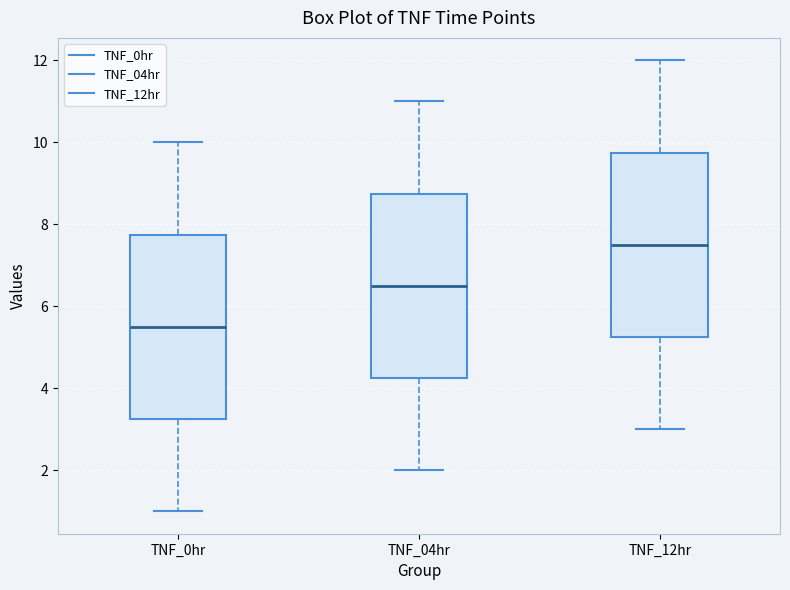

Reading left to right, read every box against the y-axis: the position of its median line, the range the box covers, and the ends of its whiskers. The values are not printed on the chart, so give them approximately, as read against the axis.

TNF_0hr: median 5.6, box 3.2 to 7.8, whiskers 1.0 to 10.0
TNF_04hr: median 6.6, box 4.2 to 8.8, whiskers 2.0 to 11.0
TNF_12hr: median 7.6, box 5.2 to 9.8, whiskers 3.0 to 12.0